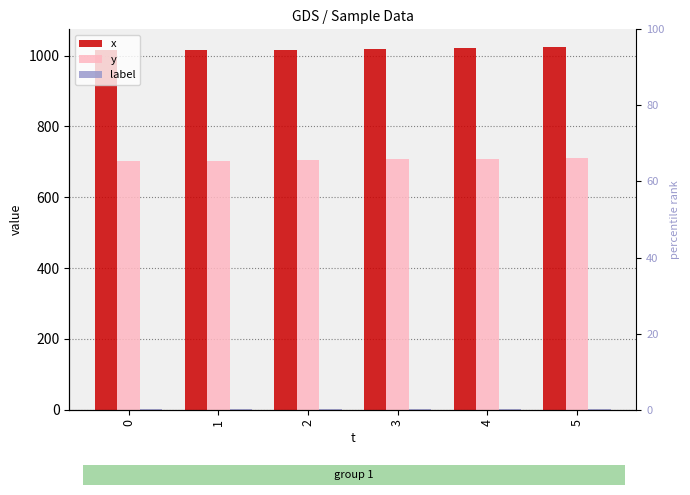

Does the chart contain any negative values?

No